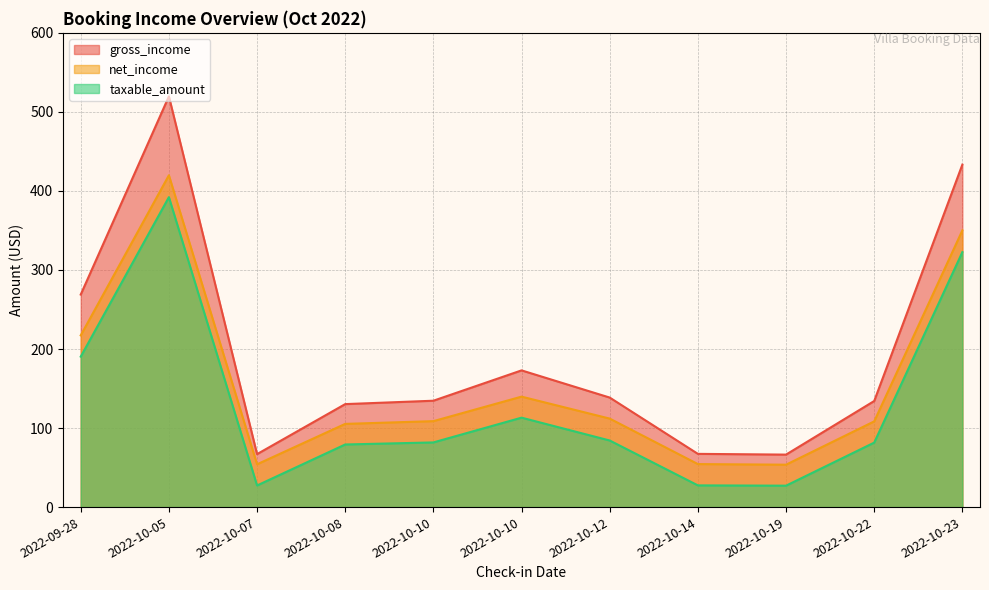

What is the difference between the maximum and minimum values in the taxable_amount series?

365.0